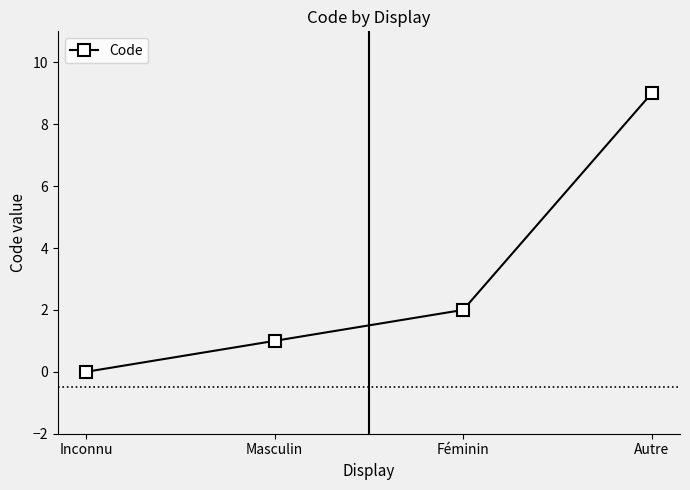

What is the sum of the values at Féminin and Masculin?

3